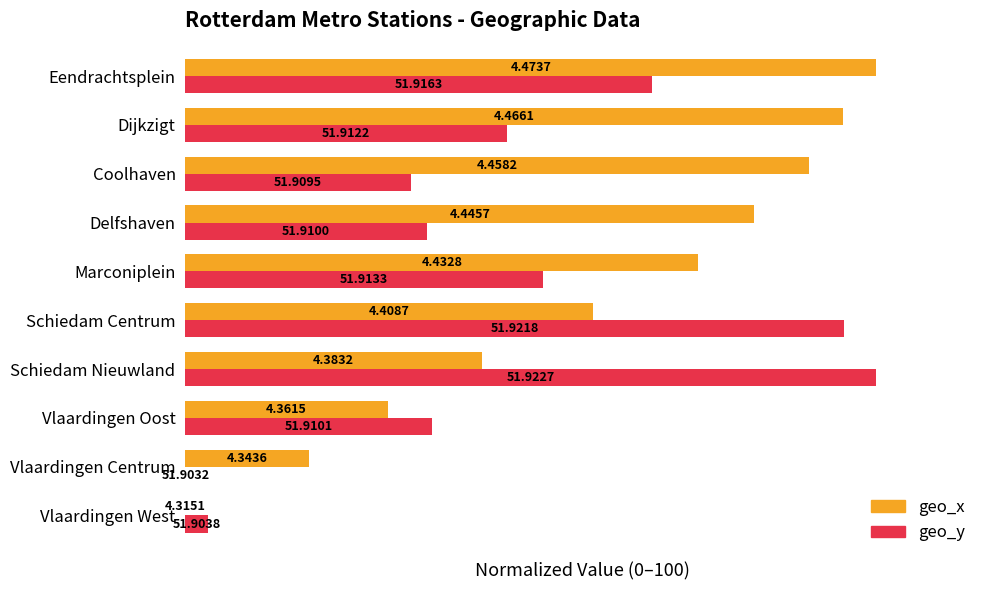

At which category is the sum across all series the highest?

Eendrachtsplein